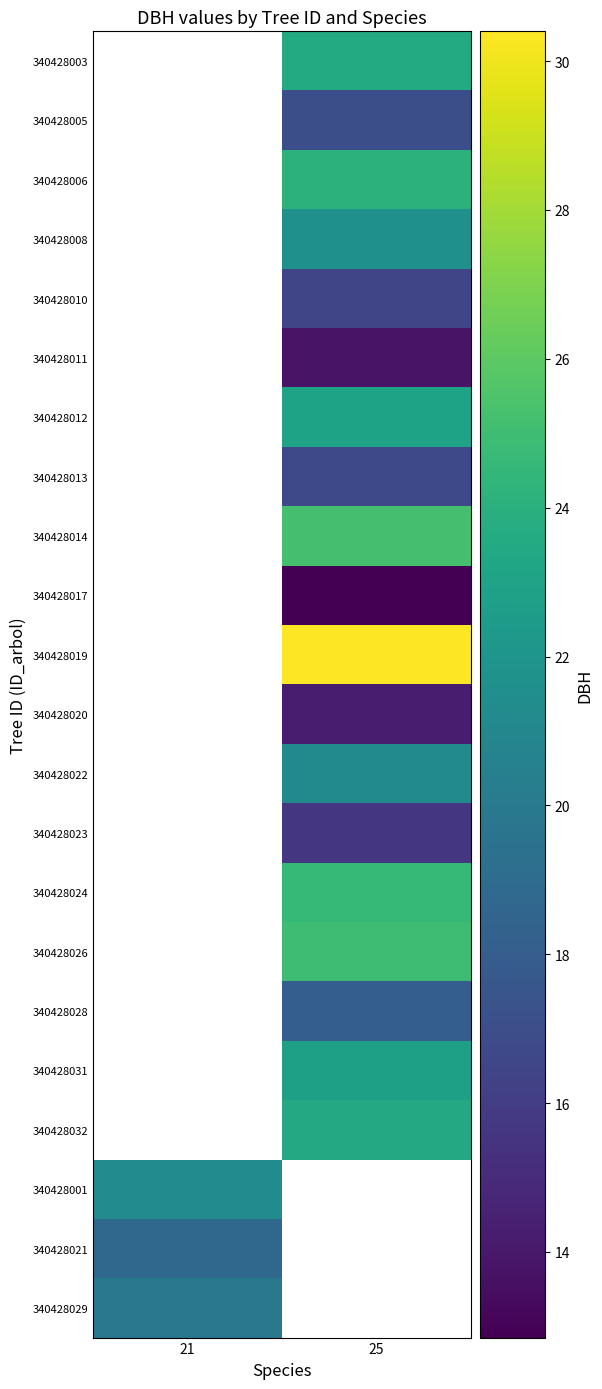

At which label does 340428021 reach its minimum?

21